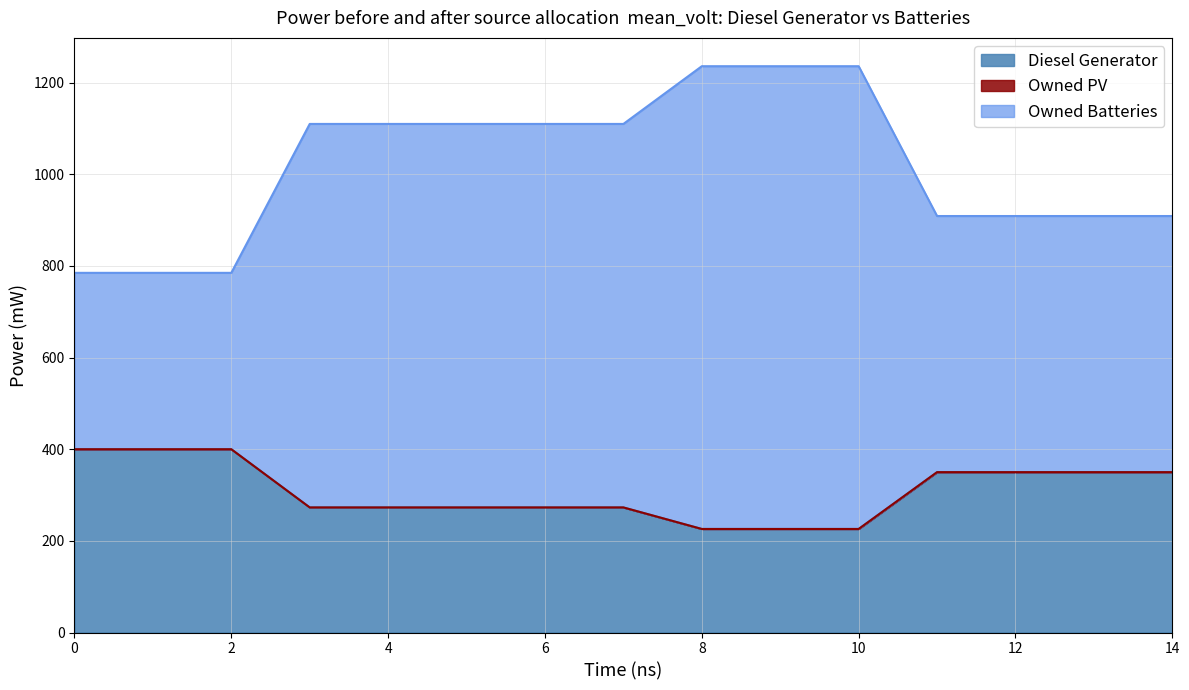

What is the smallest value displayed?

226